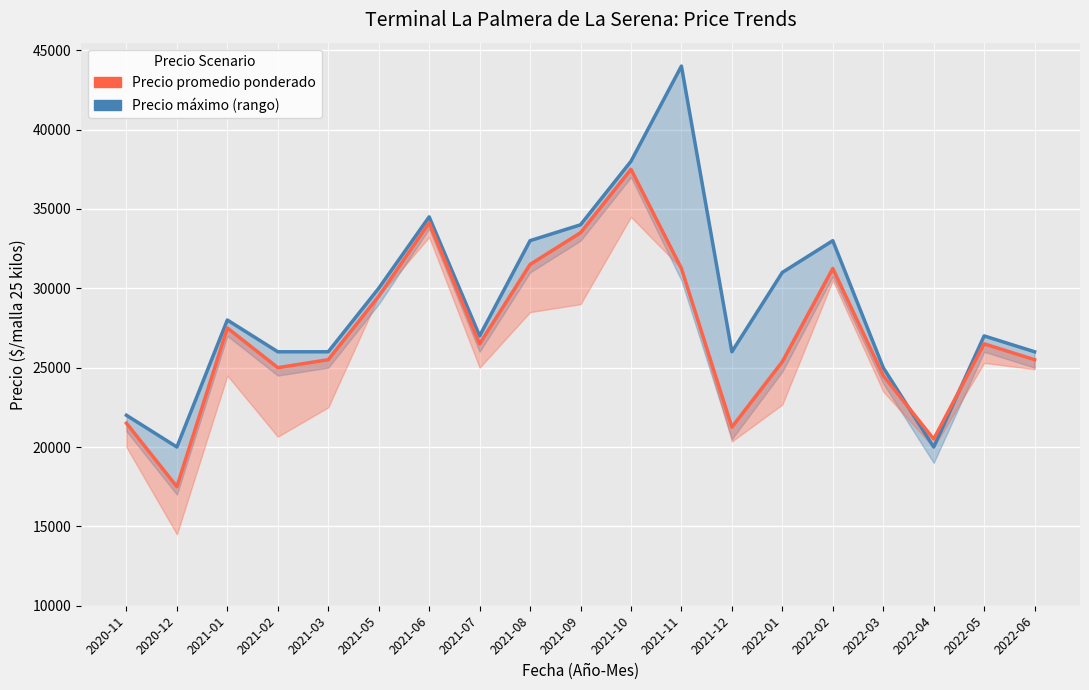

At which label is Precio promedio ponderado closest to 27500?

2021-01